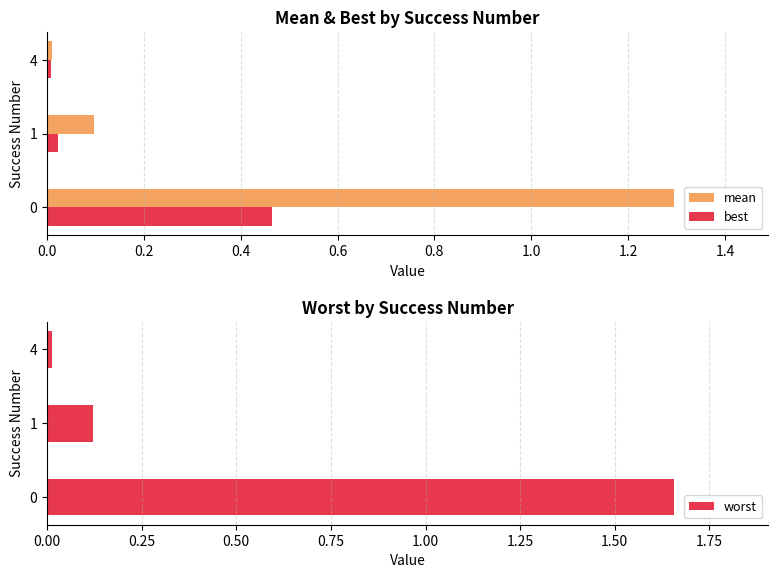

List the series in order of their overall mean, lowest first.

best, mean, worst